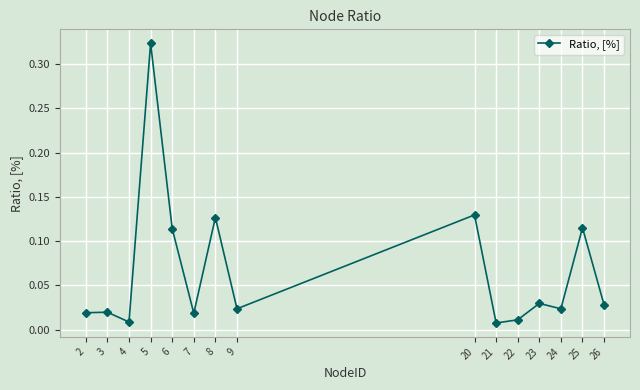

True or false: there are more than 2 points higher than both neighbors.

True